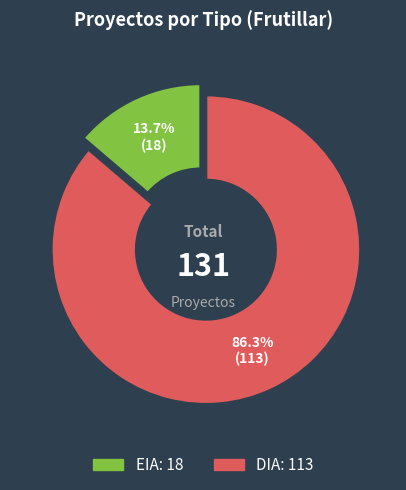

Is there any slice that represents more than half of the pie?

Yes